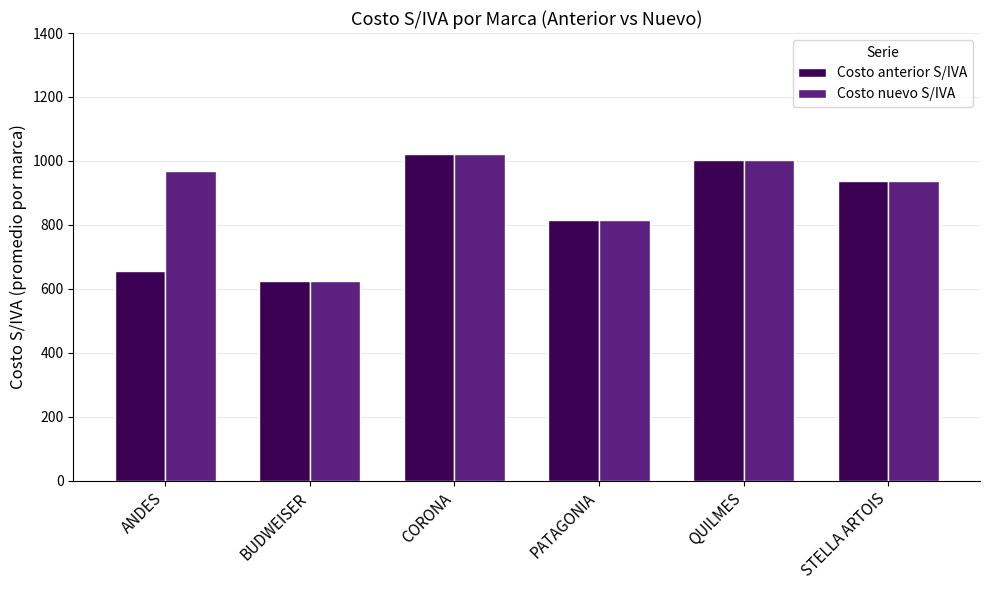

What is the average value of the Costo anterior S/IVA series?

843.2